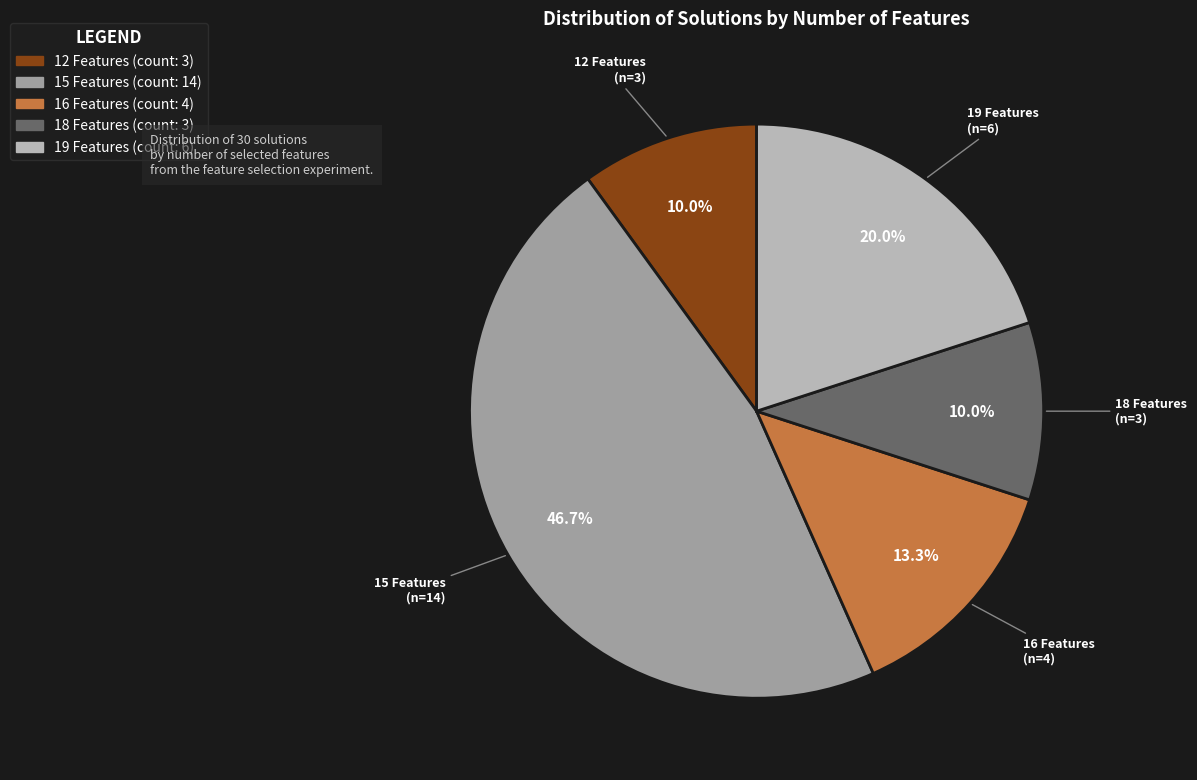

True or false: 18 Features accounts for 1% of the total.

False